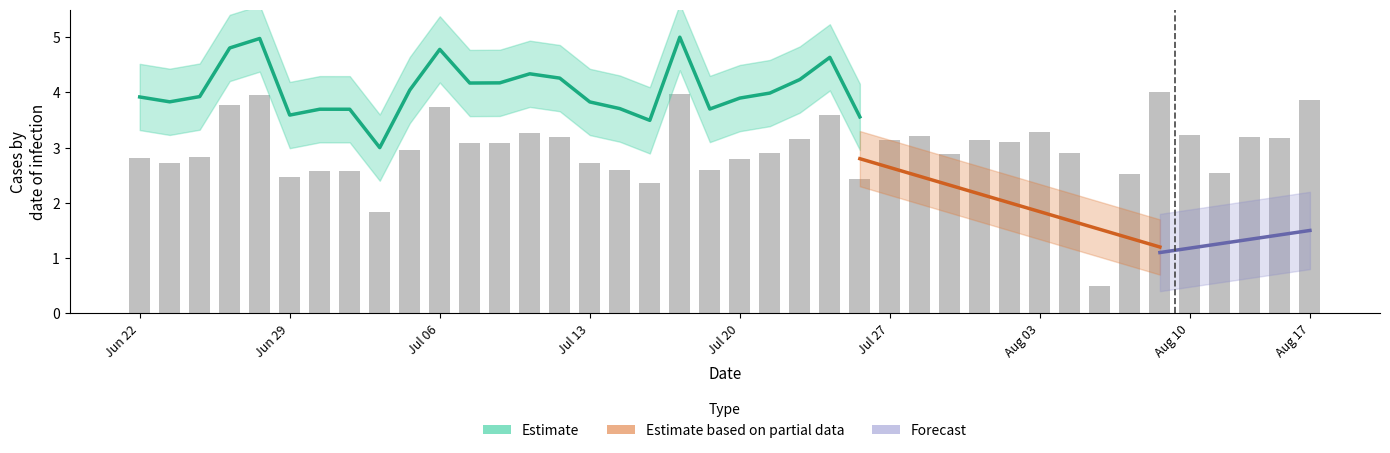

Is it true that the value at 24 is 0.6?

False